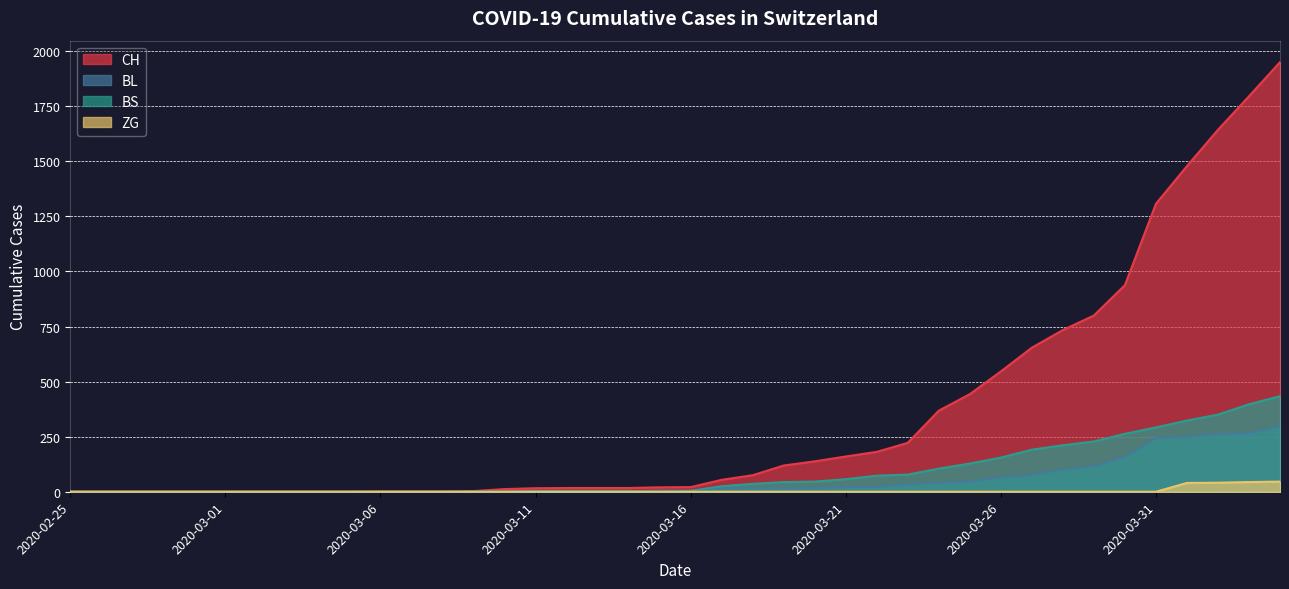

Which has a higher value, 2020-02-28 or 2020-04-03?

2020-04-03